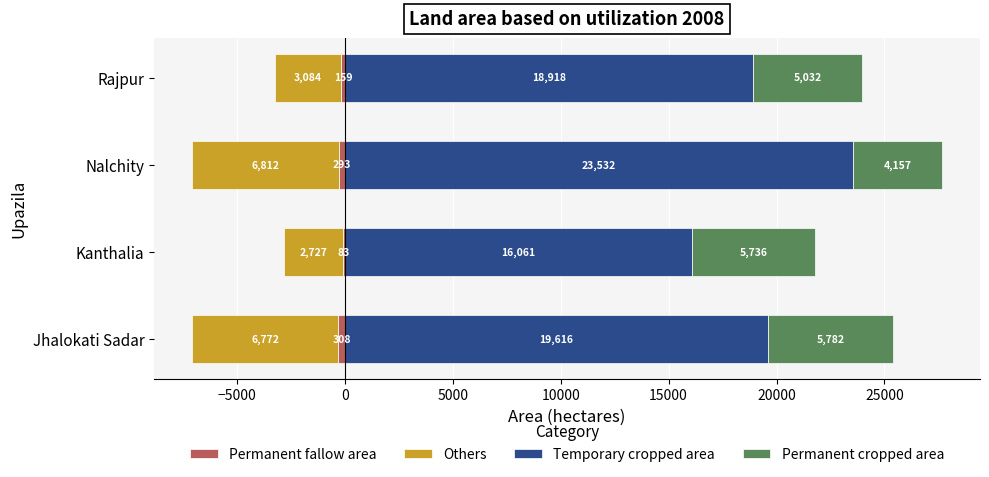

What is the sum of the Temporary cropped area values at Kanthalia and Rajpur?

34979